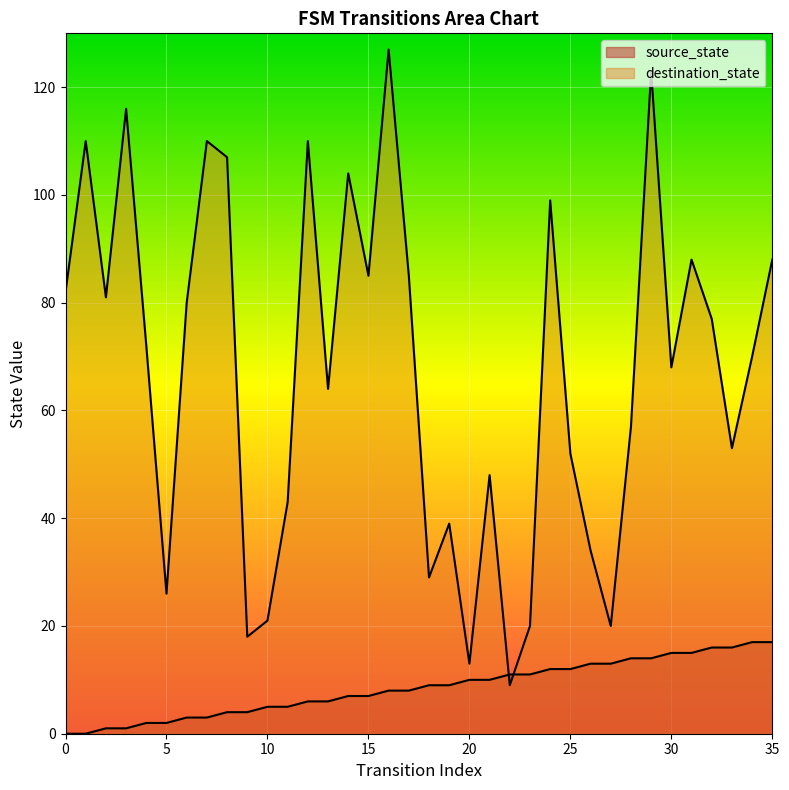

How many lines are shown in the chart?

2